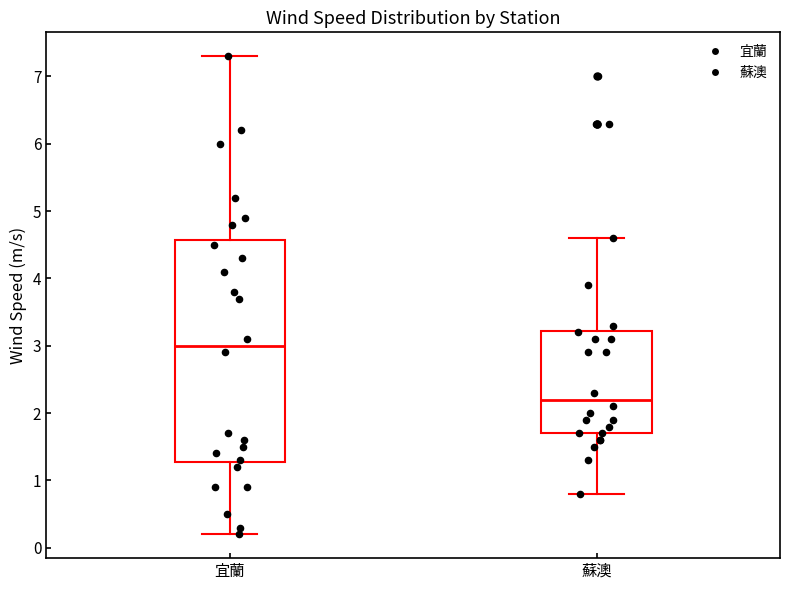

Which box's median line is the lowest?

蘇澳